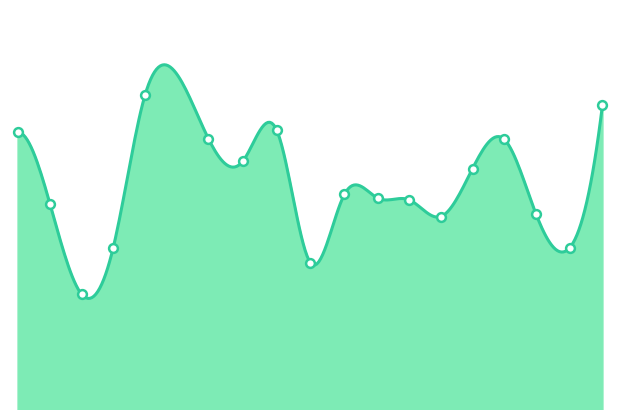

Approximately how many times larger is the value at 12.484375 compared to 19.328125?

1.0